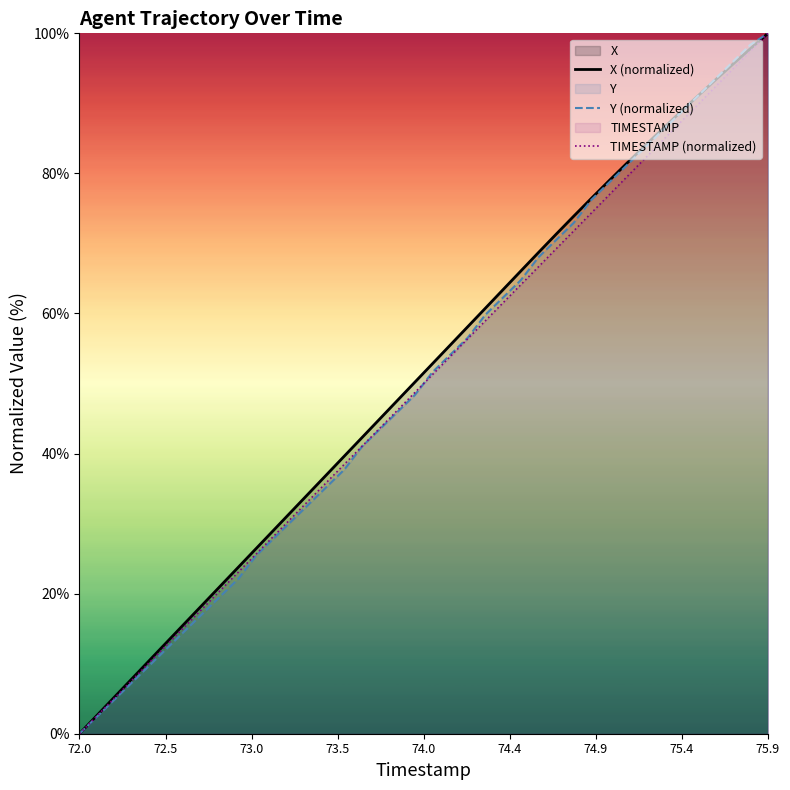

At which category is the sum across all series the highest?

75.9